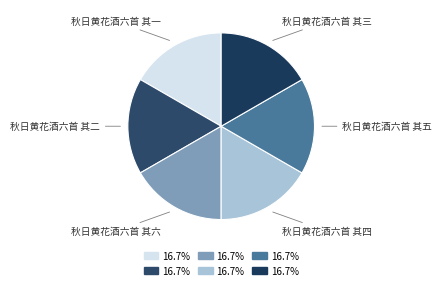

Combined, do 秋日黄花酒六首 其二 and 秋日黄花酒六首 其一 account for over 50%?

No